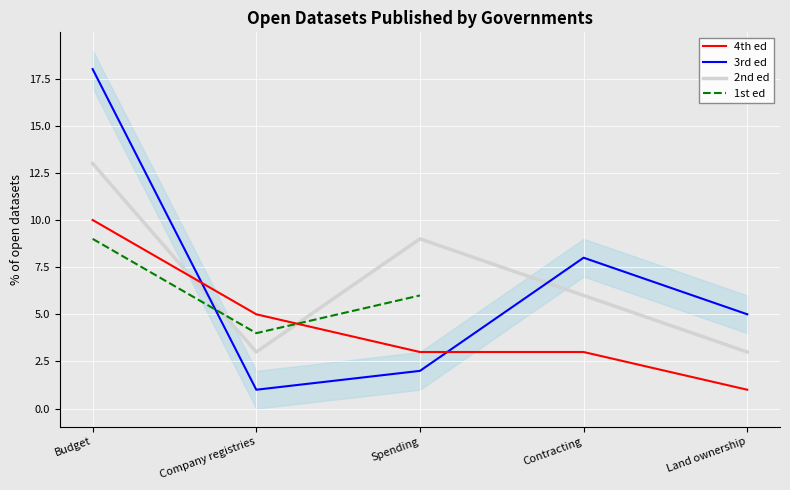

What is the sum of the 3rd ed values at Contracting and Budget?

26